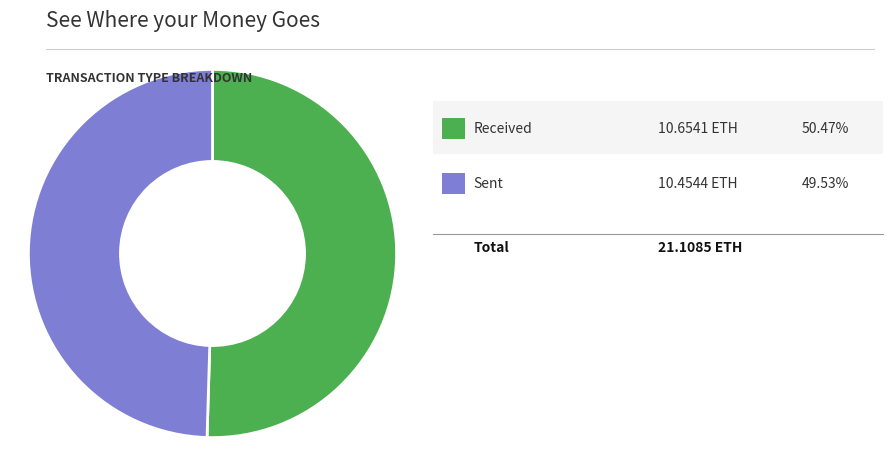

How many segments does this pie chart have?

2